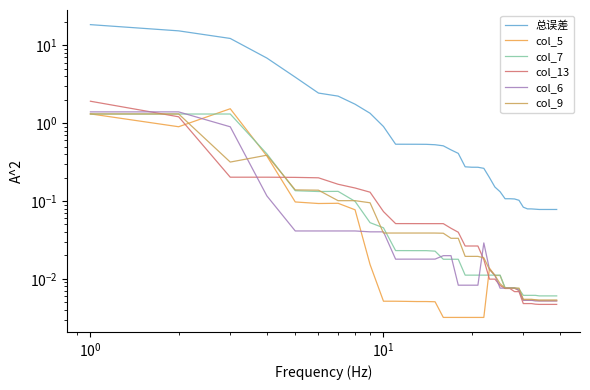

Is this an area chart (filled region under the line)?

No